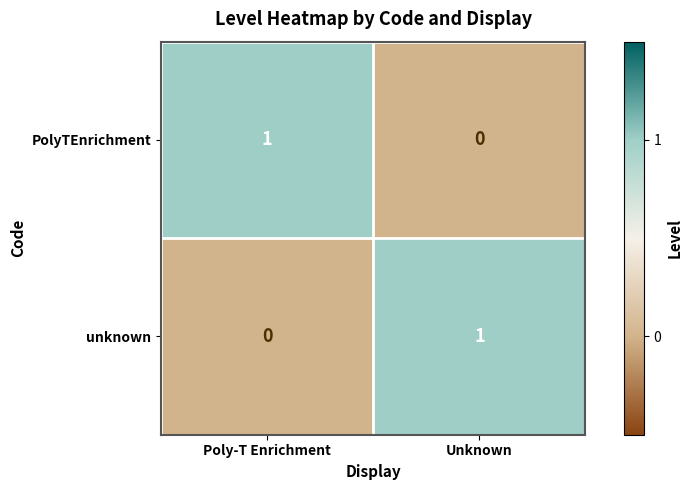

How many values in unknown are above zero?

1